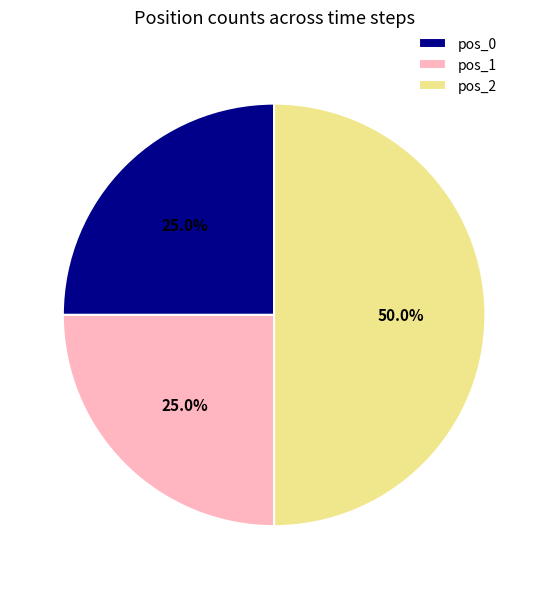

To the nearest percent, what is the average slice percentage?

33%